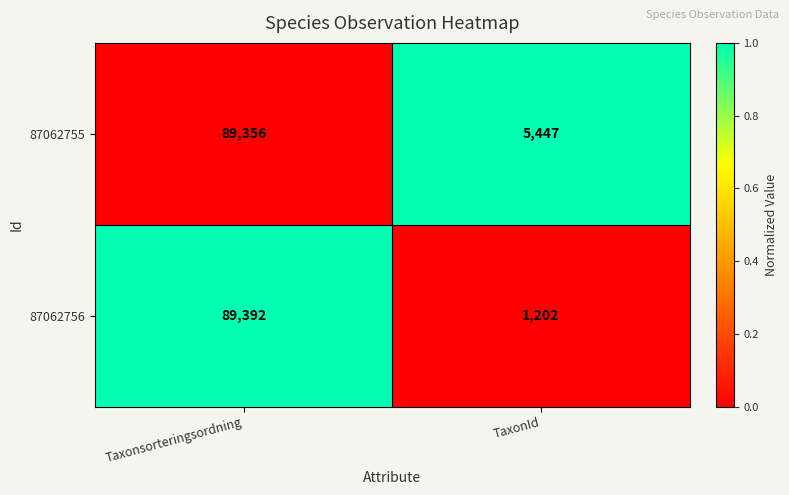

What is the difference between the highest and lowest values at TaxonId?

4245